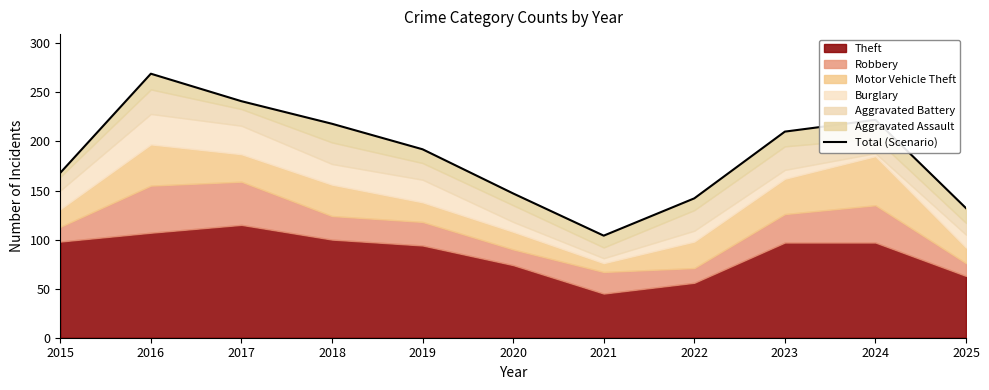

Read the value at 2020, to the nearest 50.

150